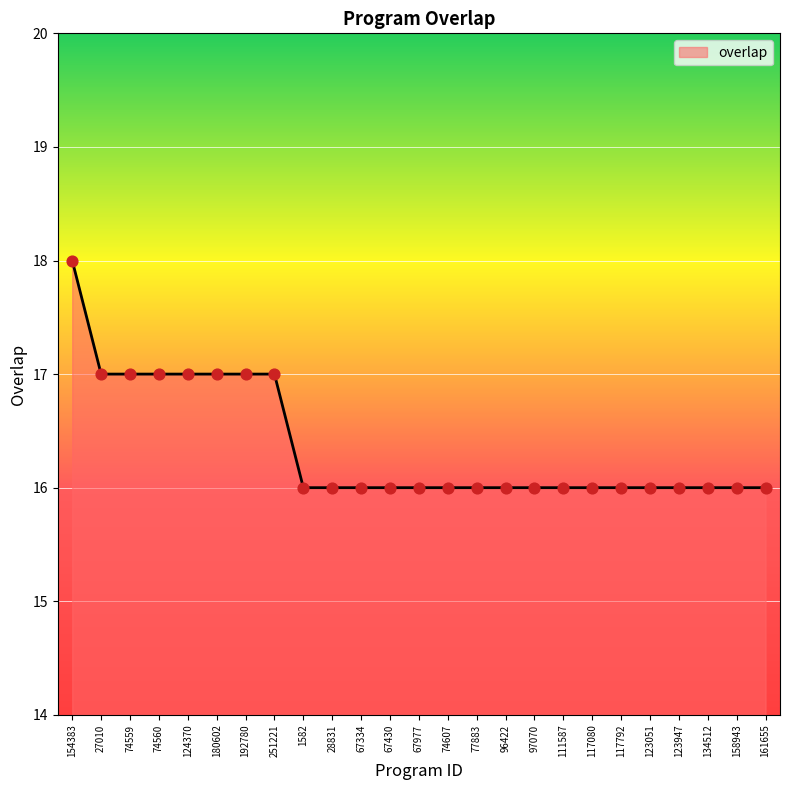

Approximately how many times larger is the value at 27010 compared to 111587?

1.1